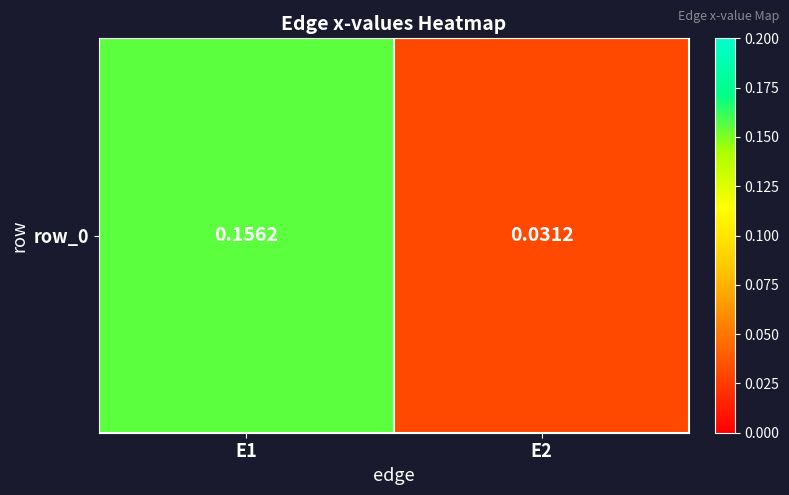

The value at E2 is 0.1. True or false?

False